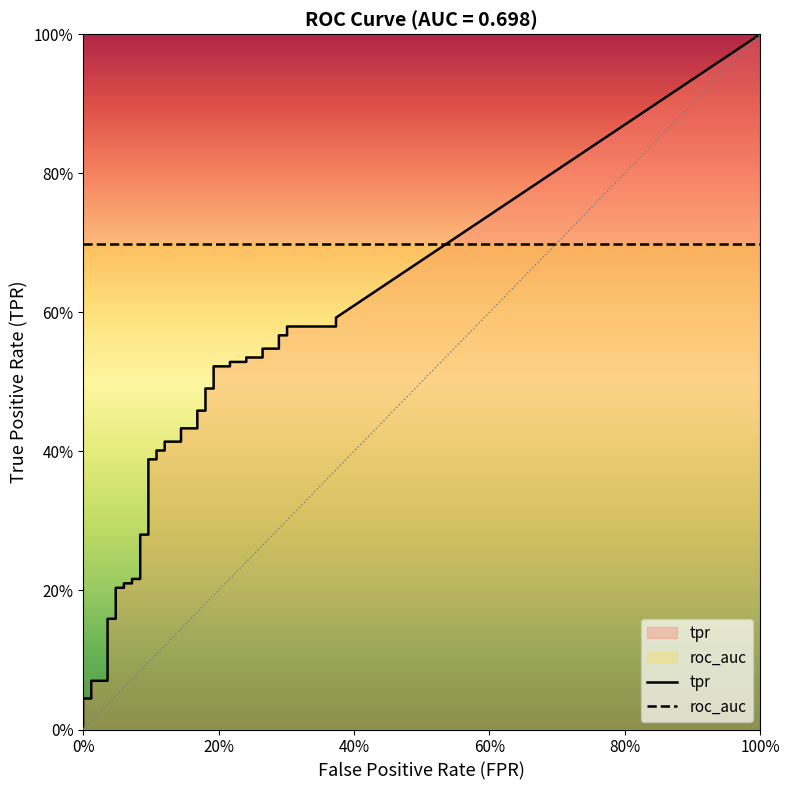

True or false: tpr and fpr intersect in this chart.

False